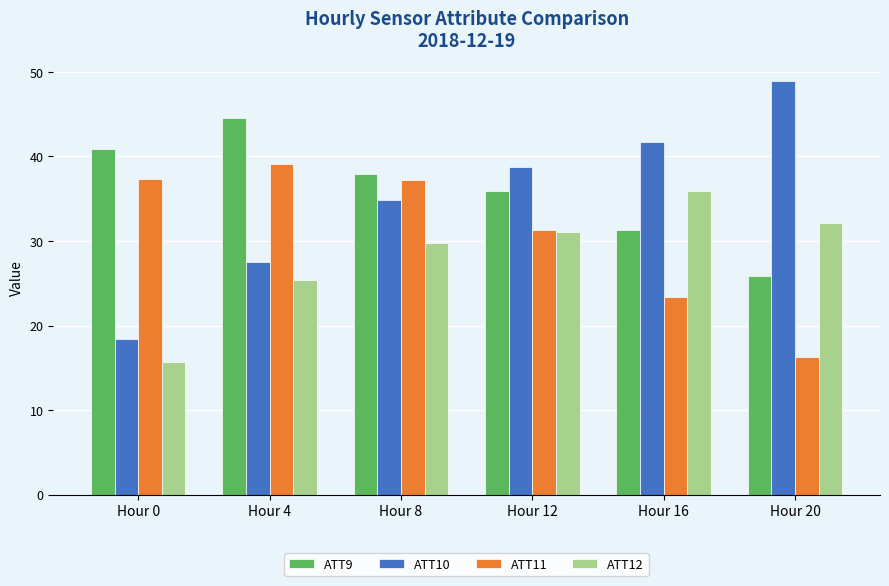

Which series has the widest spread of values?

ATT10